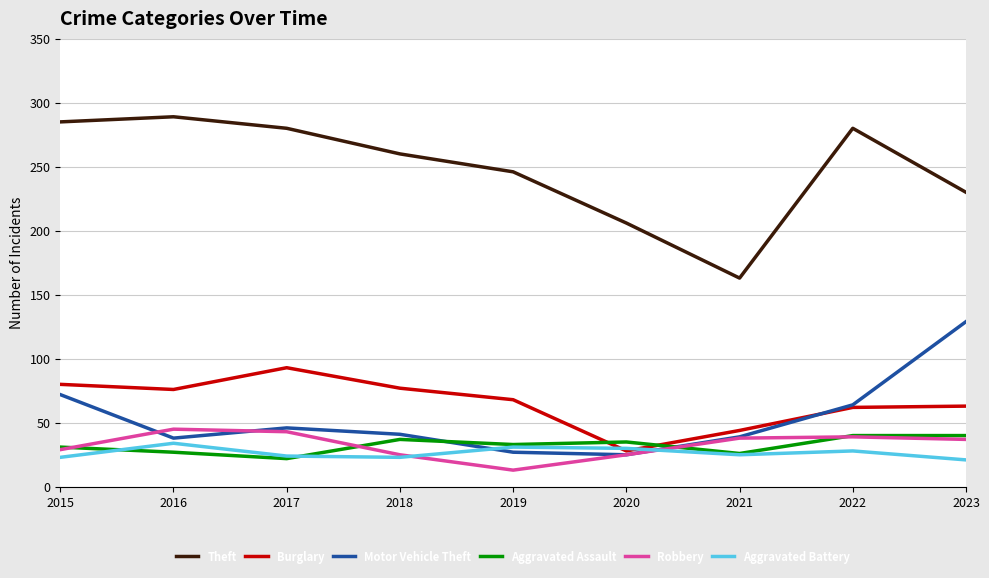

In Burglary, how many points are lower than both neighbors (excluding endpoints)?

2